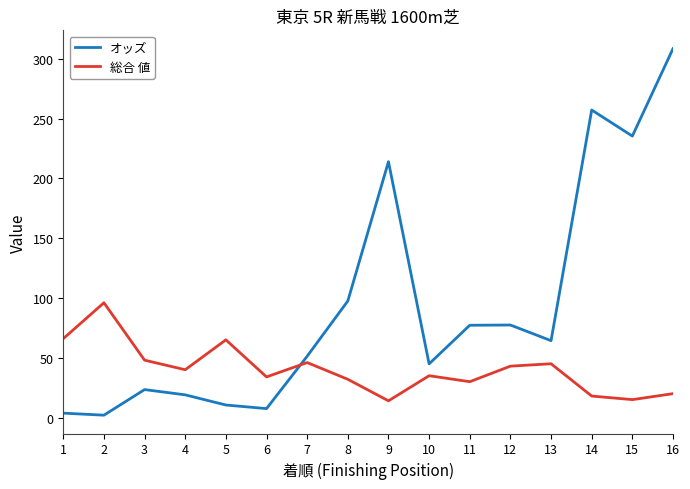

True or false: 総合 値 has a value of 75.4 at 13.

False